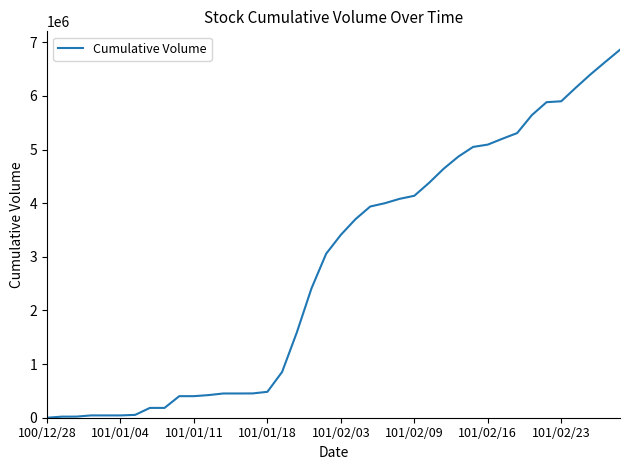

What is the difference between the maximum and minimum values?

6861000